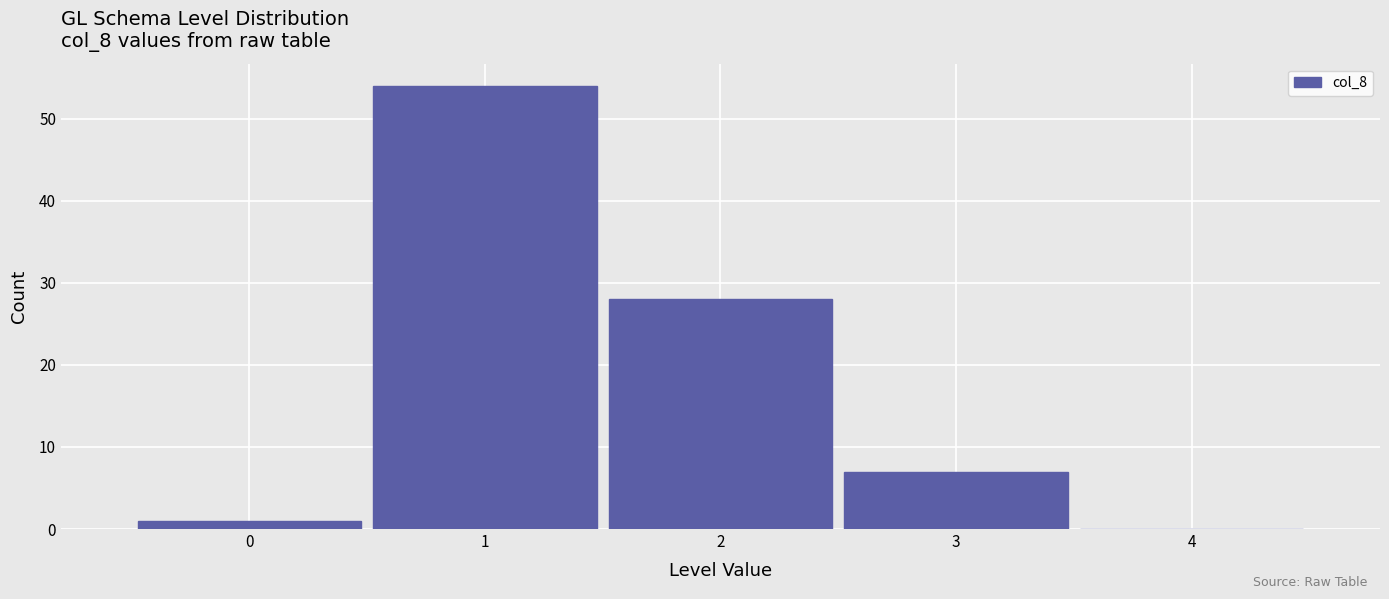

Reading left to right, transcribe this chart: for each bar, give the range it covers on the x-axis and its height. The values are not printed on the chart, so give them approximately, as read against the axis.

-0.5 to 0.5: 1
0.5 to 1.5: 54
1.5 to 2.5: 28
2.5 to 3.5: 7
3.5 to 4.5: 0